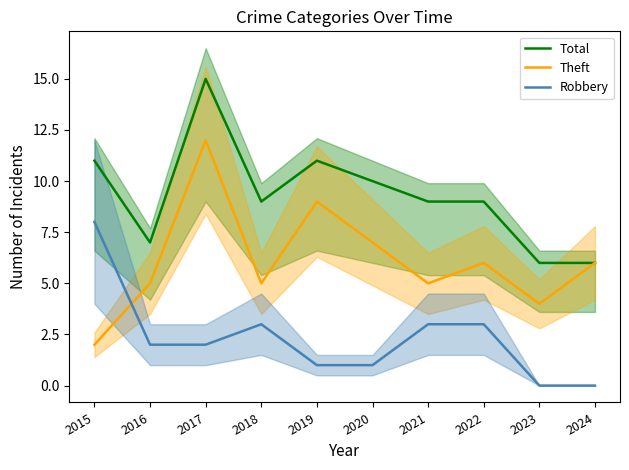

What is the value of the Theft point at the 4th from the left?

5